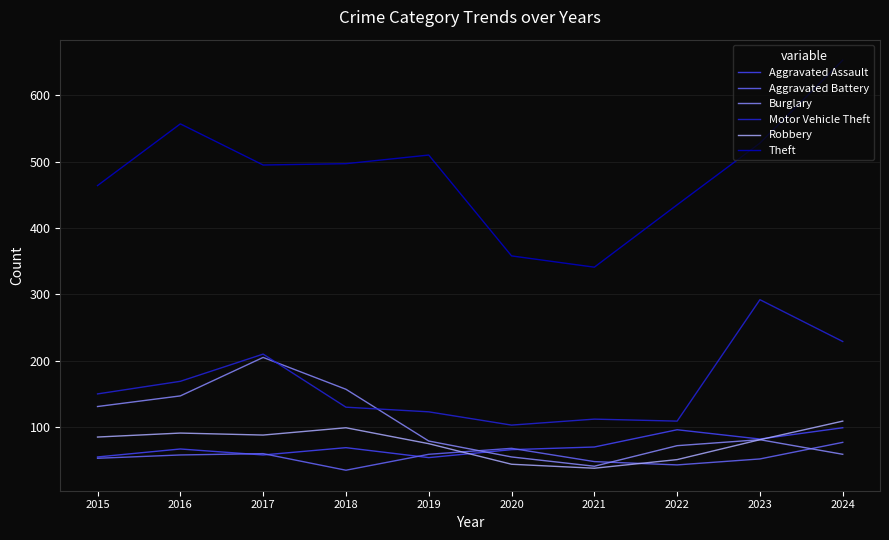

True or false: Motor Vehicle Theft has more than 0 interior local peaks.

True